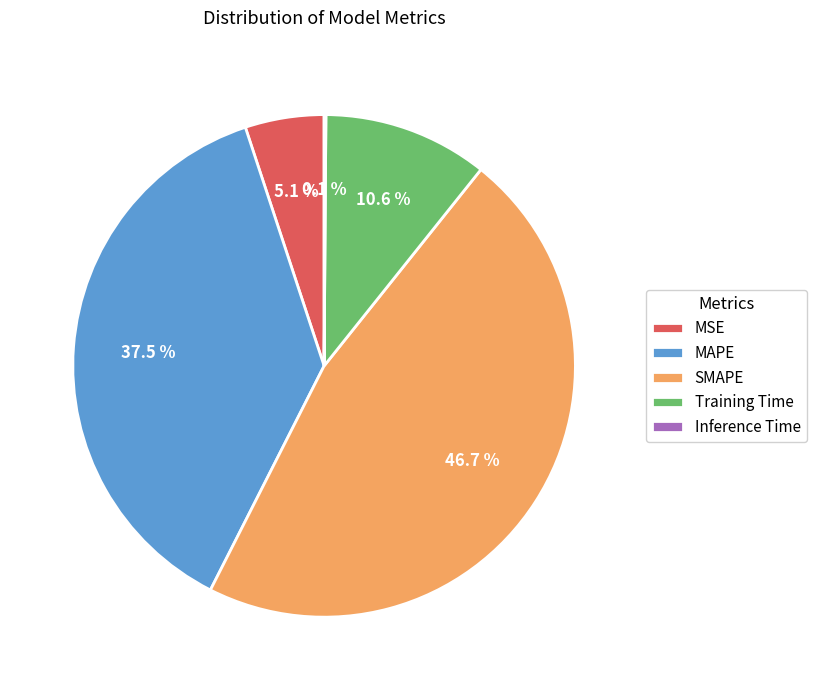

Is there a majority slice in this chart?

No